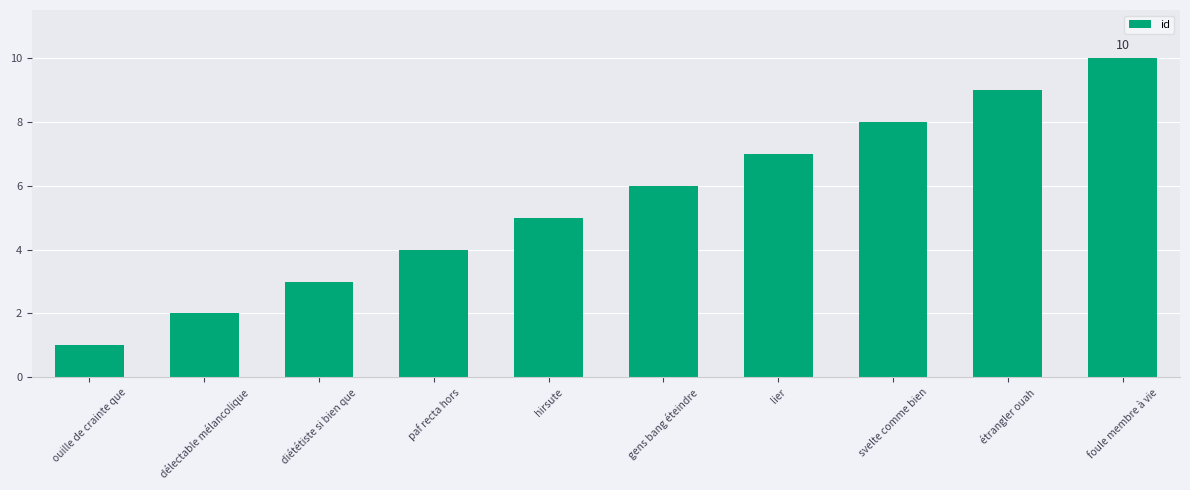

How many values are between 3 and 8?

6